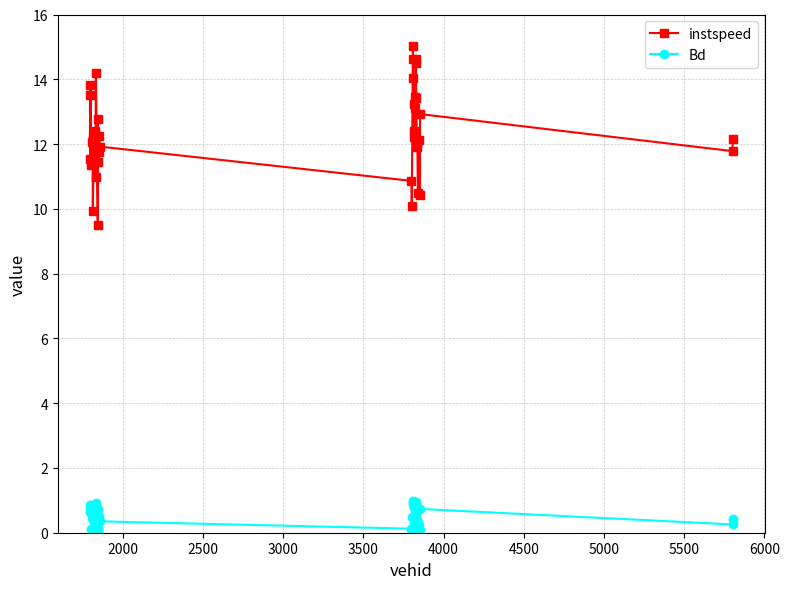

What is the sum of all instspeed values?

493.4